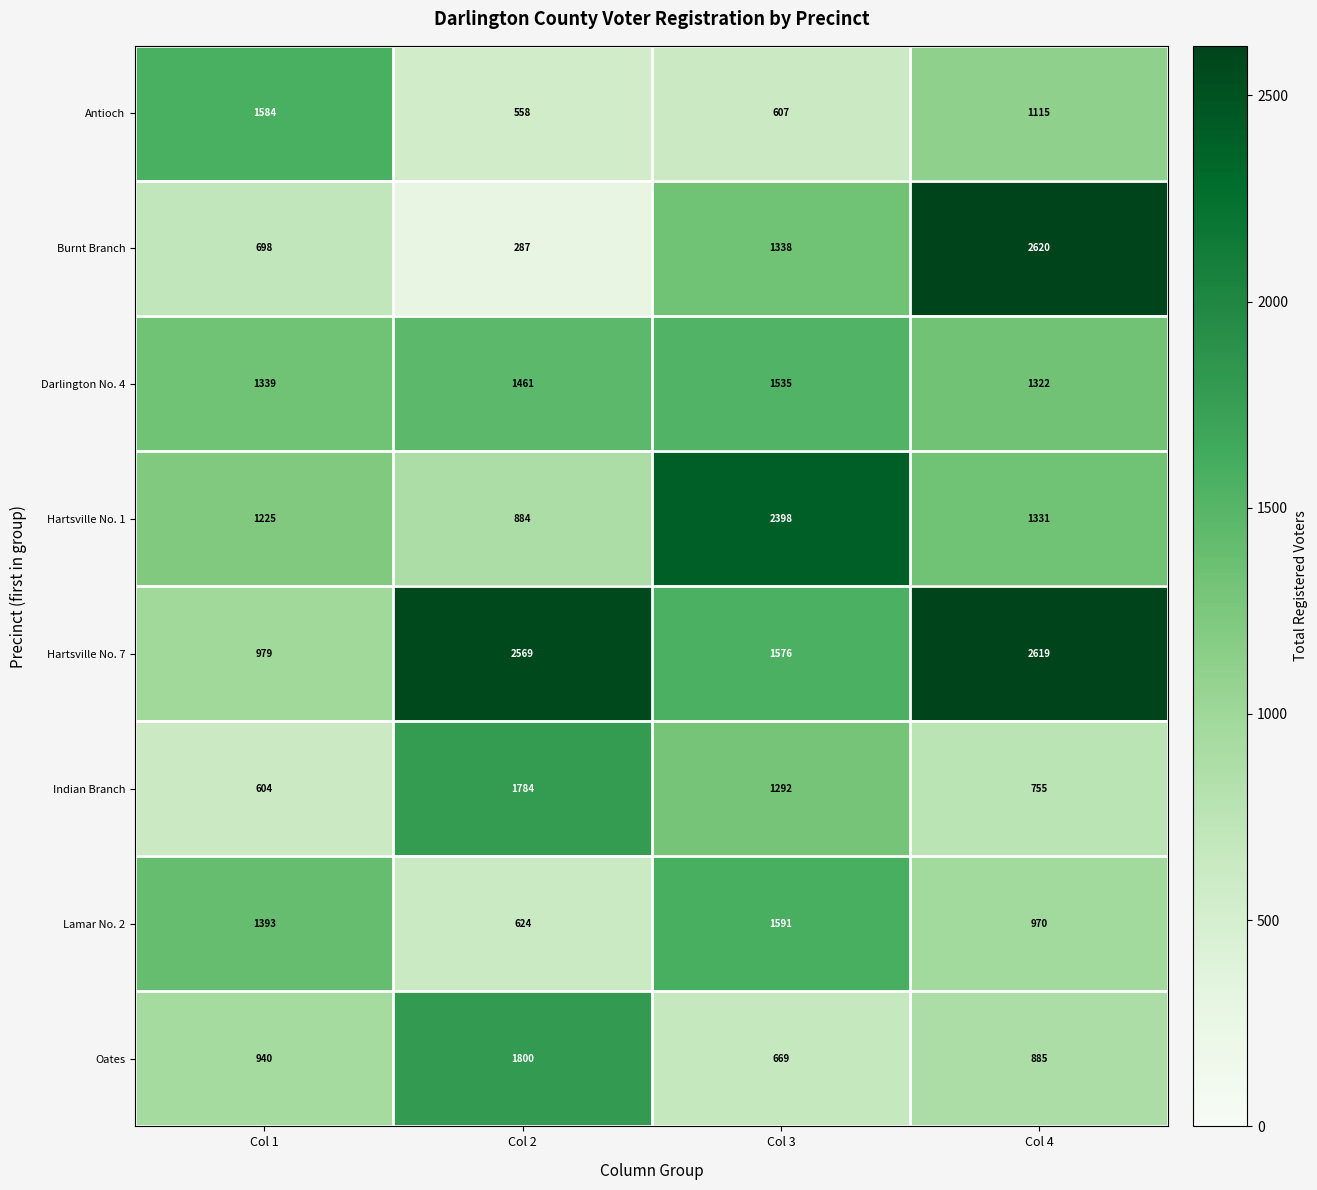

What is the lowest value of the Hartsville No. 1 series?

884